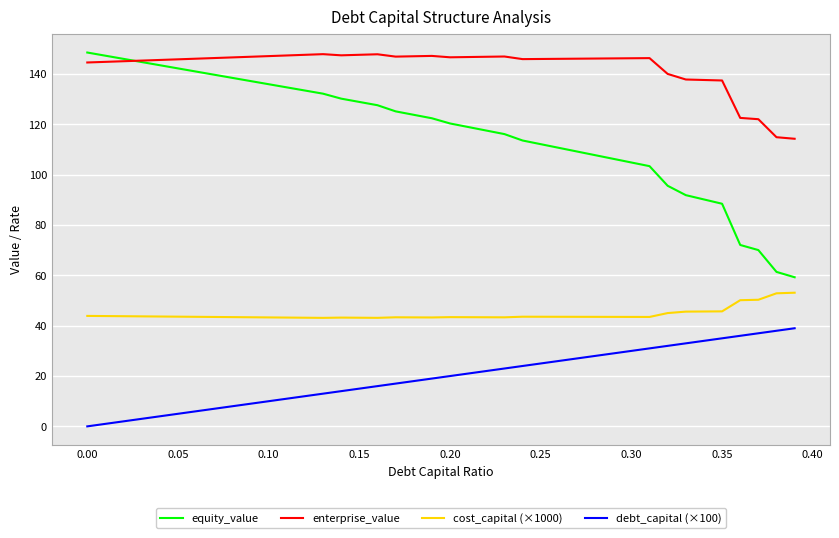

What is the difference between the second highest and second lowest values in the debt_capital (×100) series?

37.0